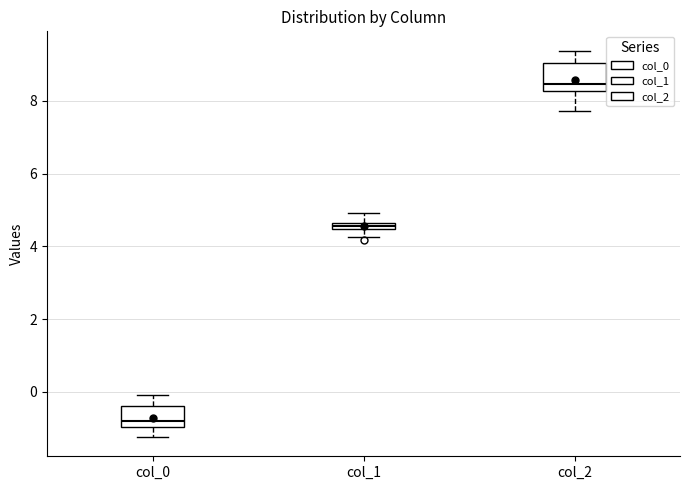

Where does the median line of the box for col_2 sit on the y-axis? The values are not printed on the chart, so give them approximately, as read against the axis.

8.4